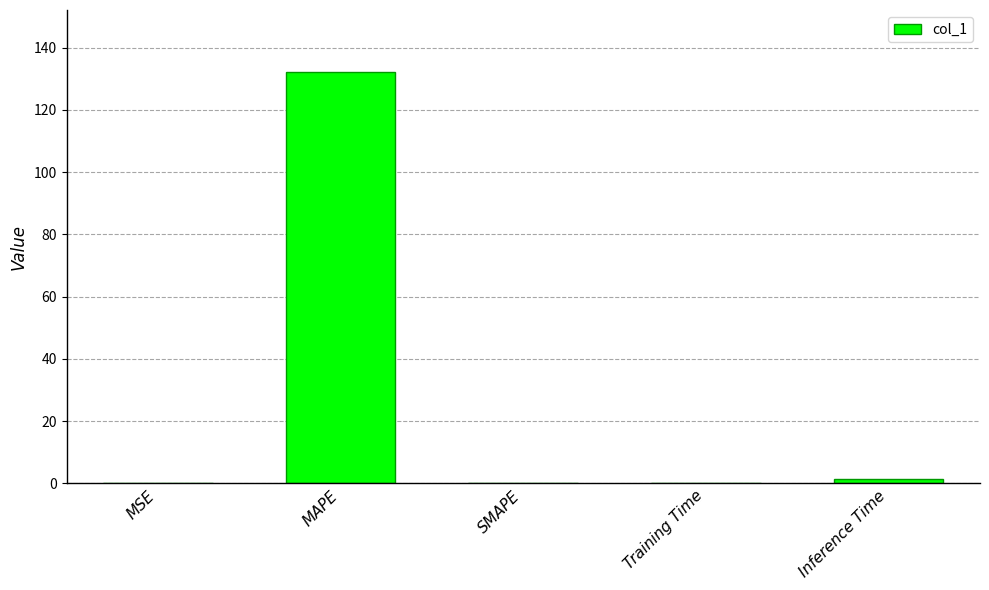

Between Inference Time and Training Time, which is larger?

Inference Time